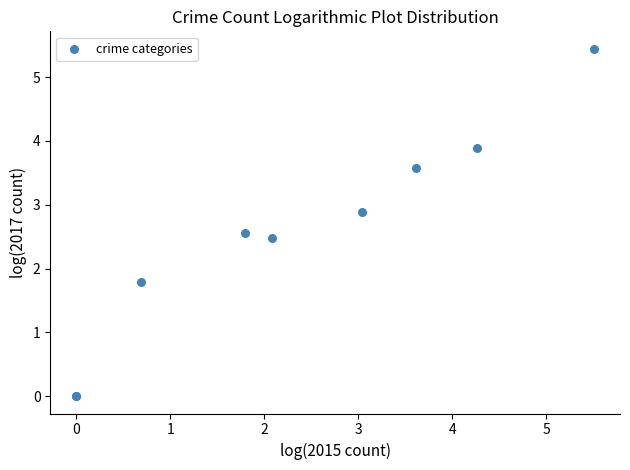

What Y value in the scatter plot is closest to 2?

1.8